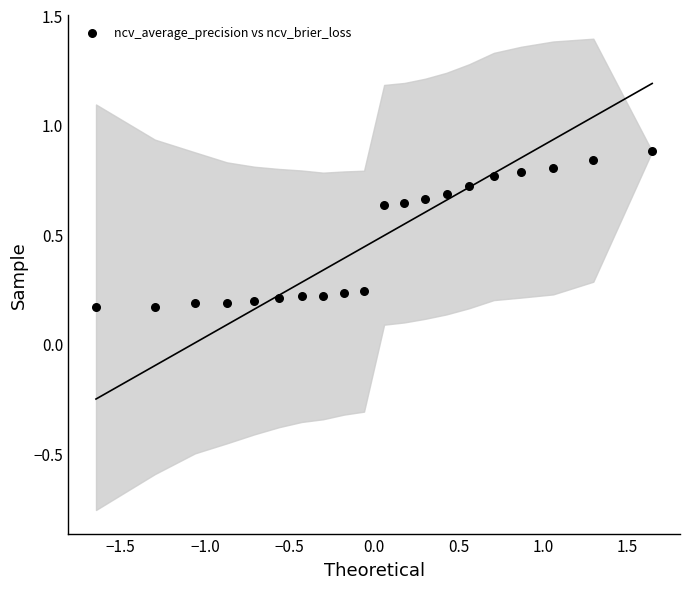

What is the range of X values (max minus min)?

3.3